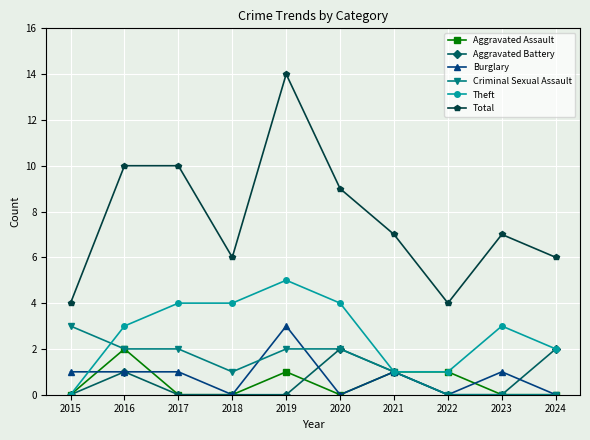

How many values in Theft are above zero?

9